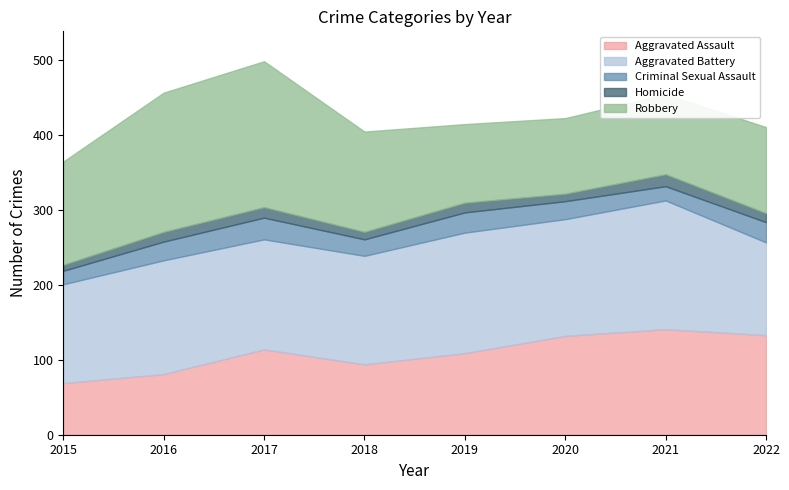

Which category has the lowest value across all series?

2015